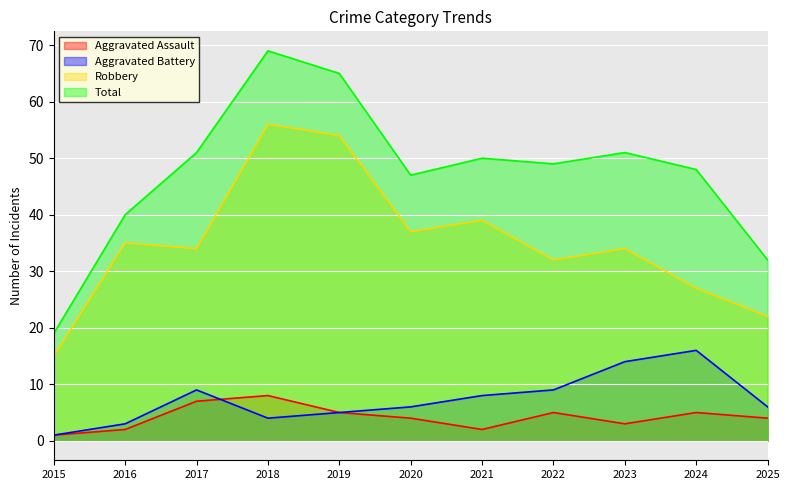

How many lines are shown in the chart?

4